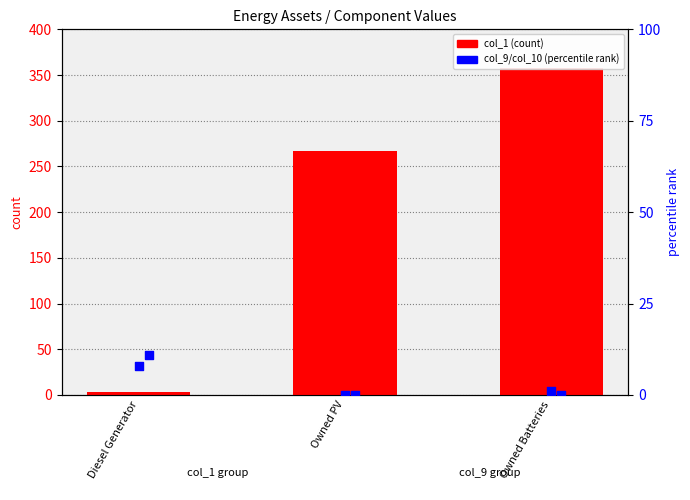

Which series contains the highest Y value?

col_1